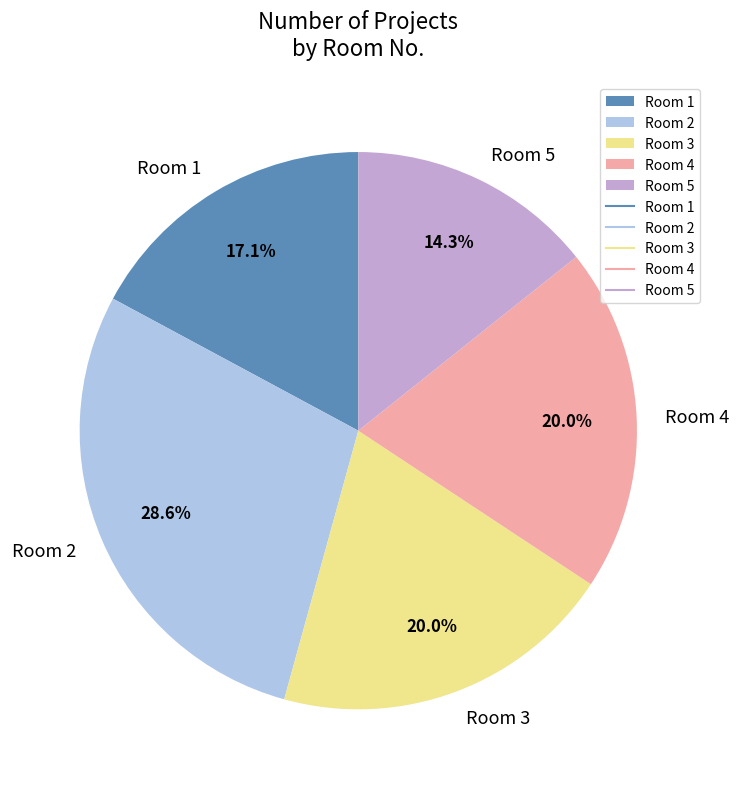

What is the largest slice in the pie chart?

Room 2